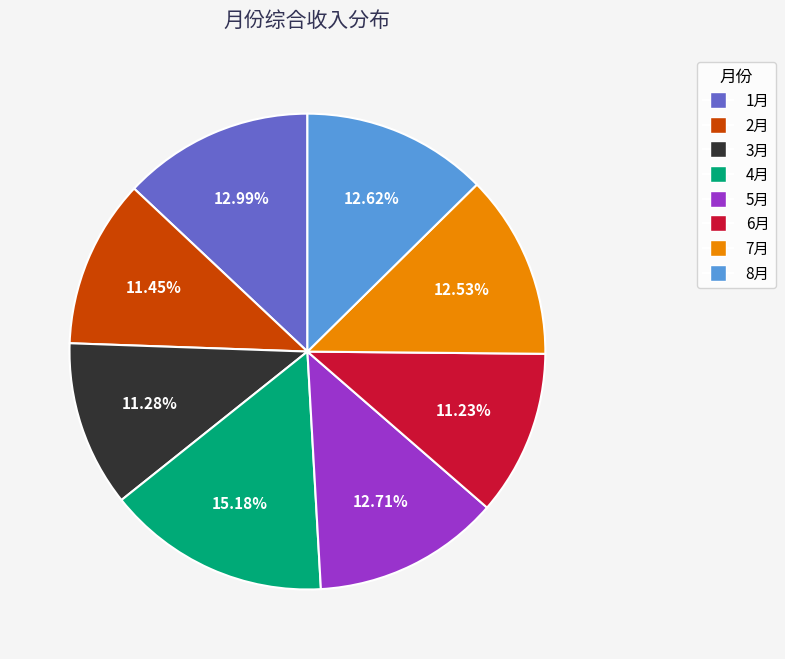

What is the ratio of the value at 7月 to the value at 8月?

1.0